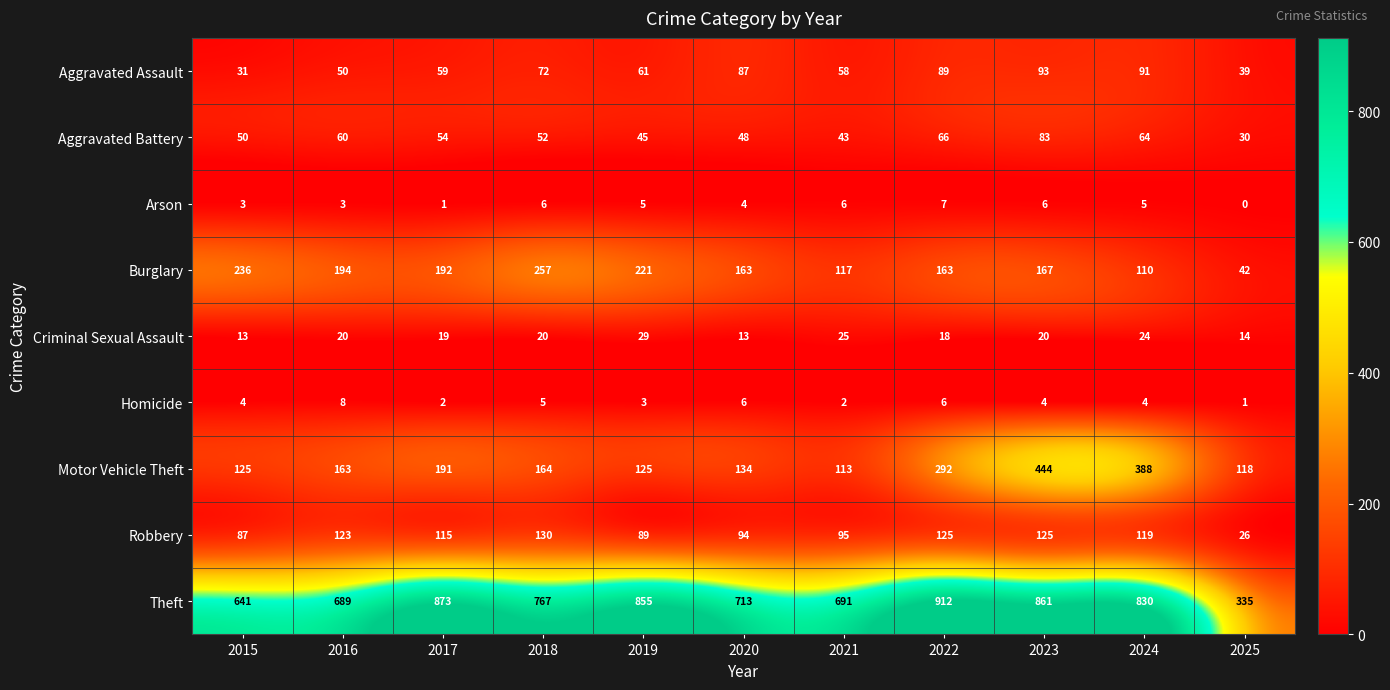

At 2023, list the series in order from largest to smallest.

Theft, Motor Vehicle Theft, Burglary, Robbery, Aggravated Assault, Aggravated Battery, Criminal Sexual Assault, Arson, Homicide